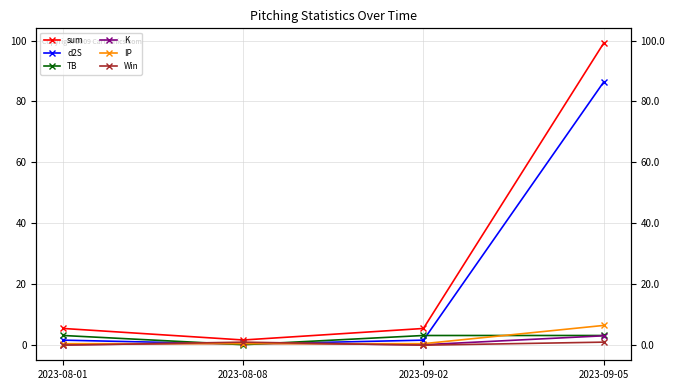

Where is the first local minimum for d2S?

2023-08-08